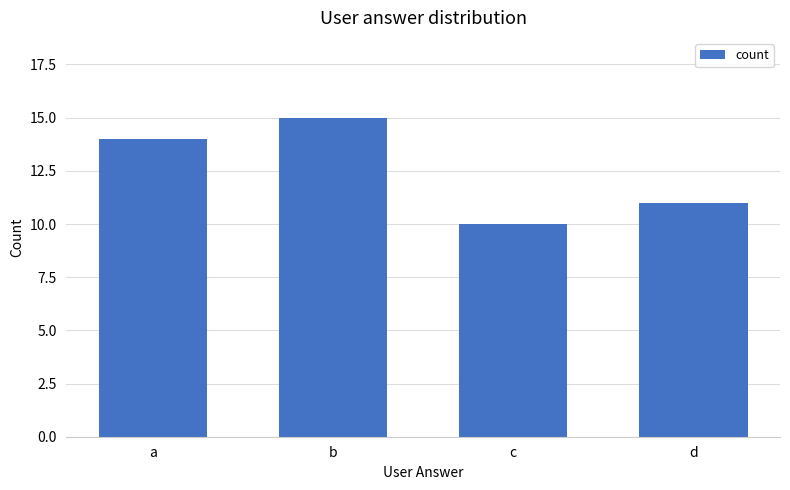

How many values are below 14?

2